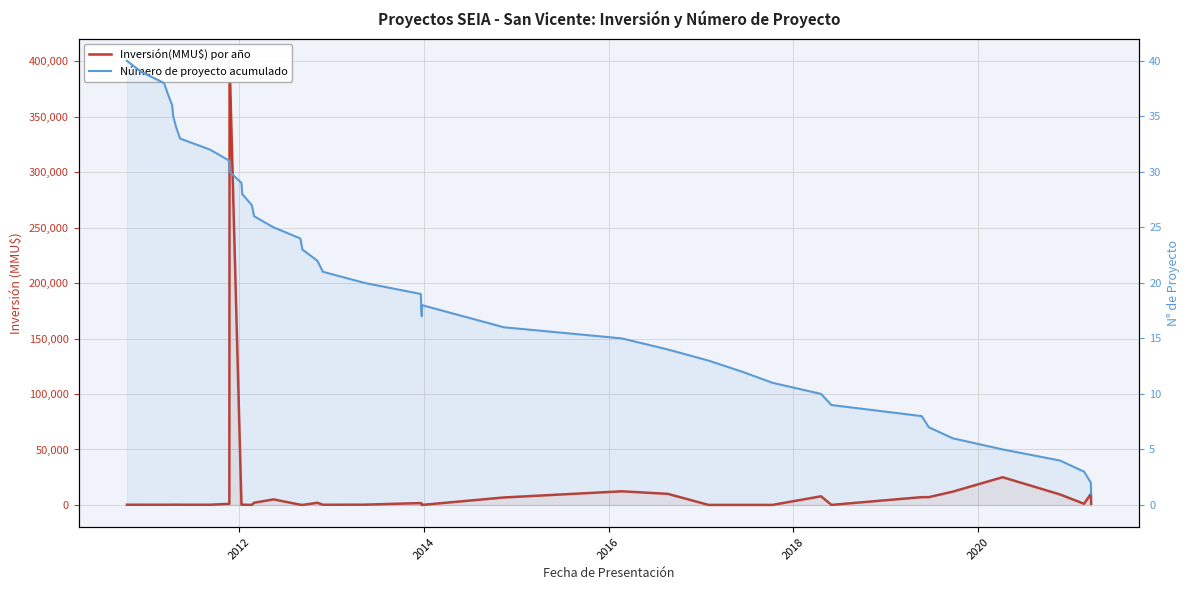

What is the sum of all Número de proyecto acumulado values?

820